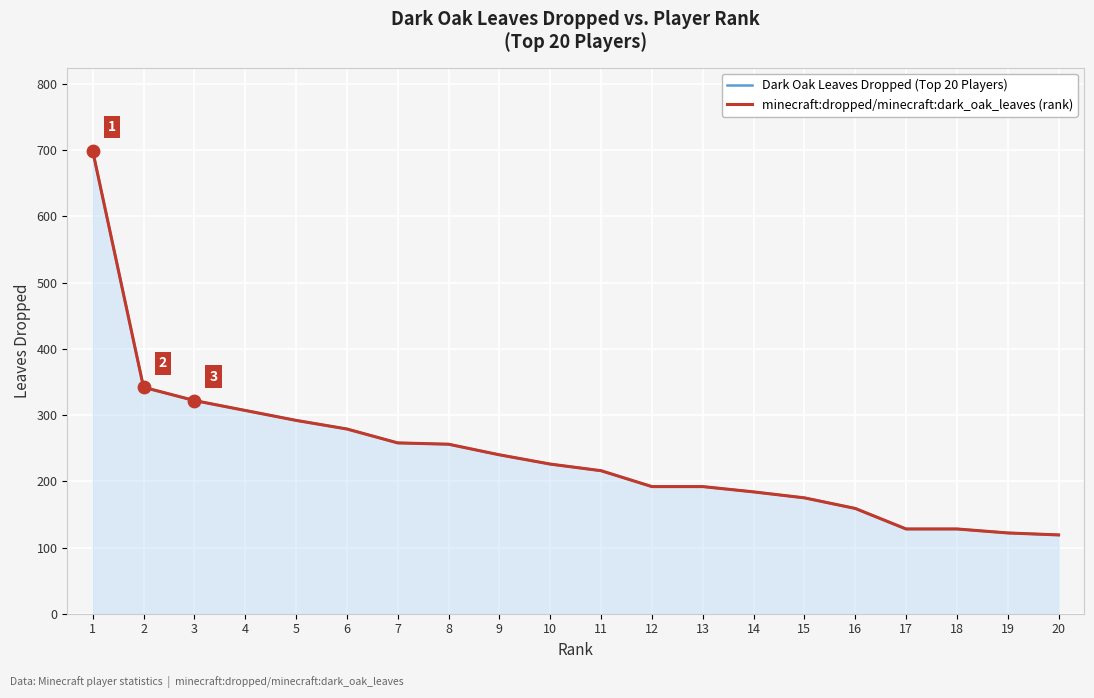

At which category is the sum across all series the highest?

1